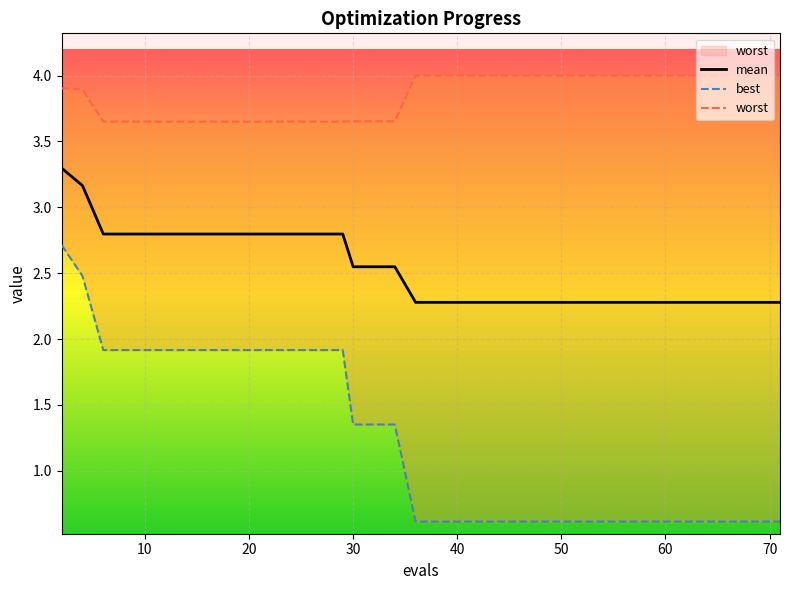

What is the value of the best point at the 4th from the left?

1.9